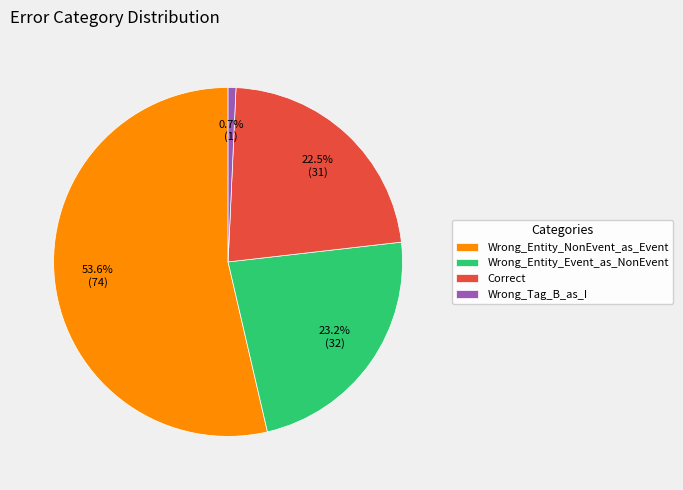

What is the smallest slice in the pie chart?

Wrong_Tag_B_as_I